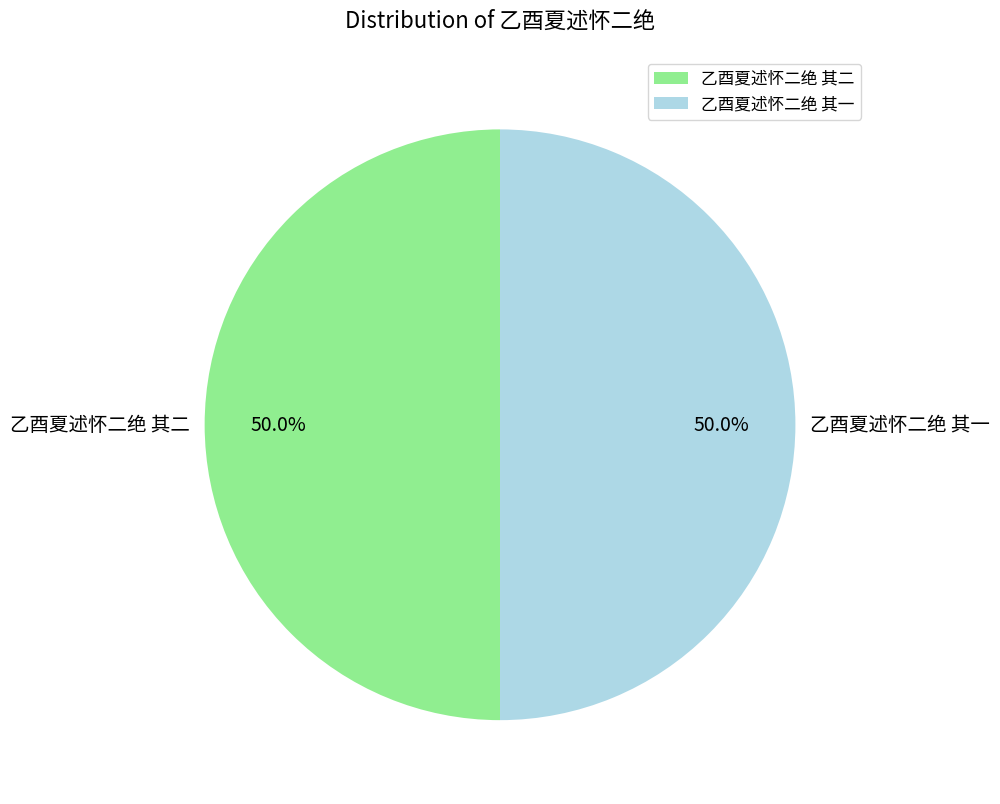

What is the ratio of the value at 乙酉夏述怀二绝 其二 to the value at 乙酉夏述怀二绝 其一?

1.0